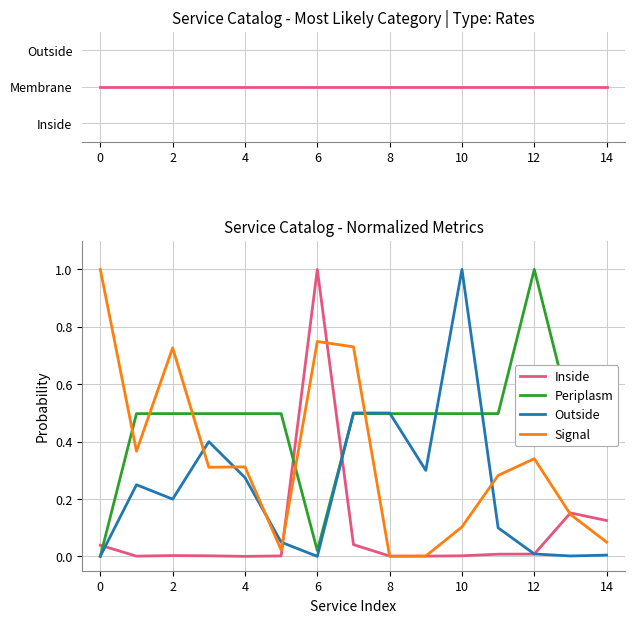

Between 10 and 13, which series saw the biggest shift?

Outside